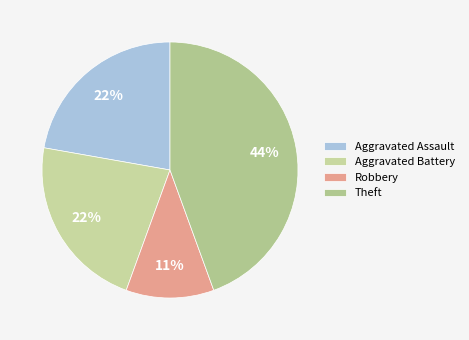

How many segments does this pie chart have?

4